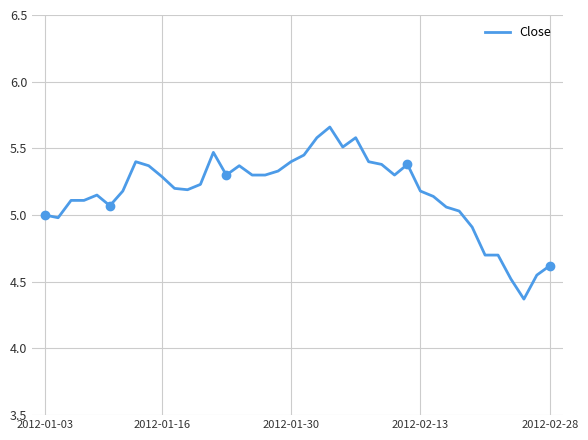

How many interior local peaks (higher than both neighbors) does the data have?

7